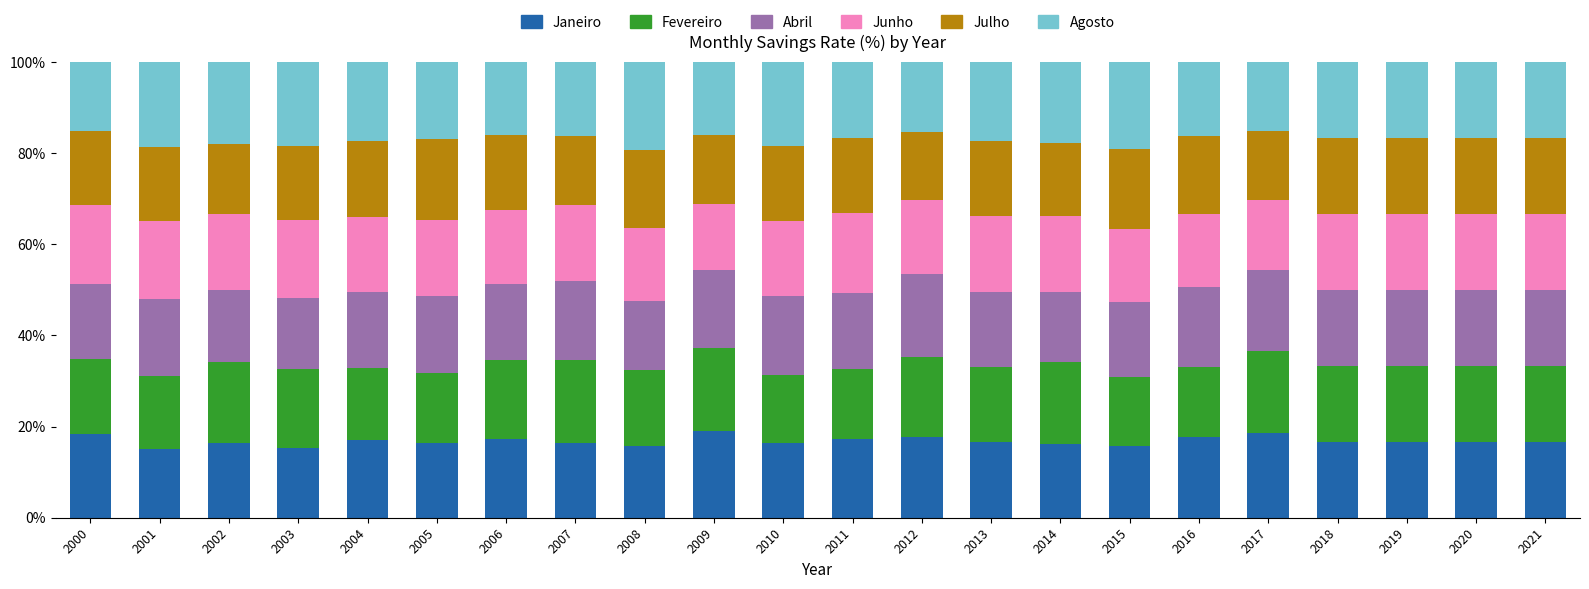

What is the sum of all Janeiro values?

369.7